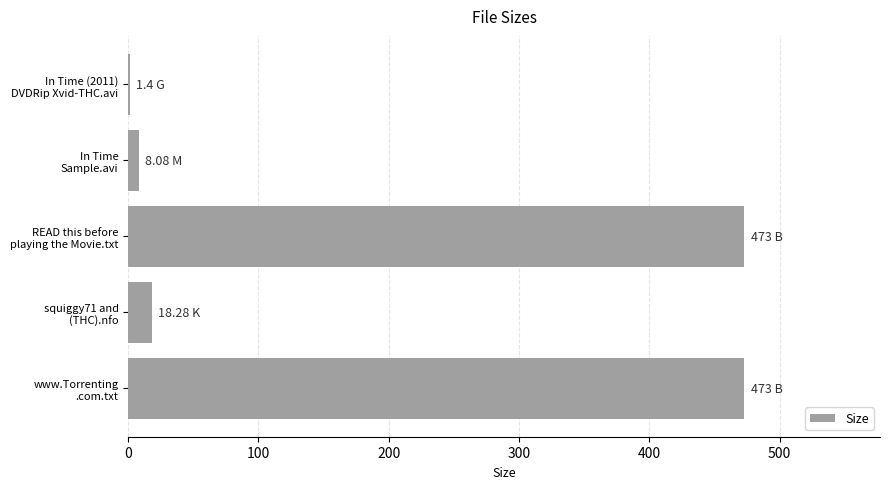

What is the sum of all values?

973.8